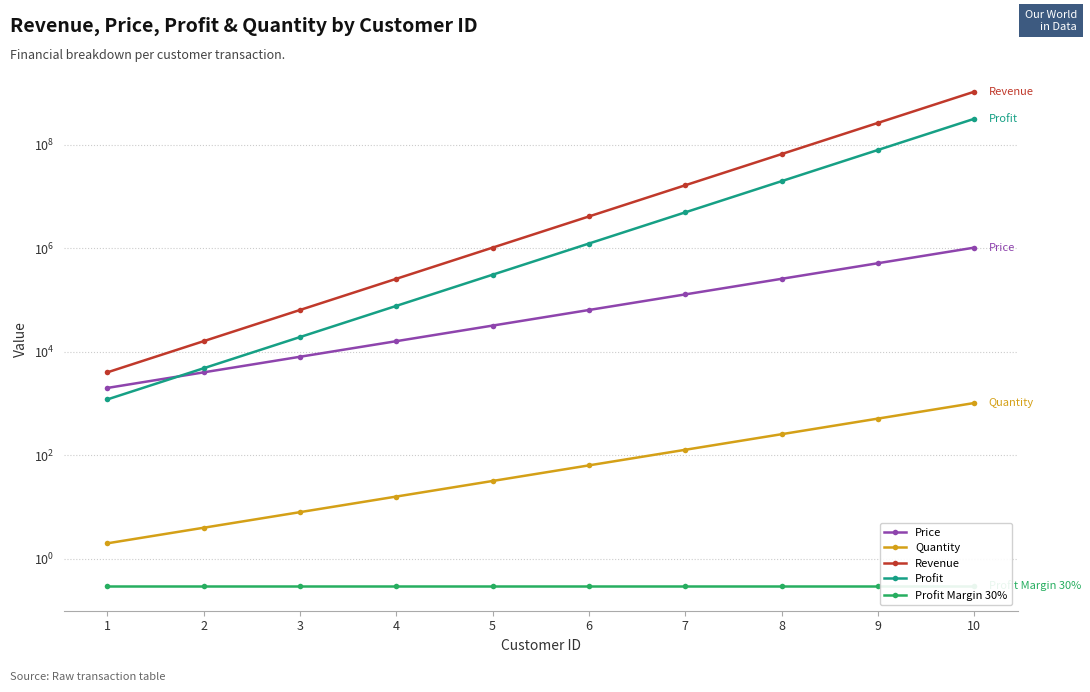

At which category is the sum across all series the highest?

10